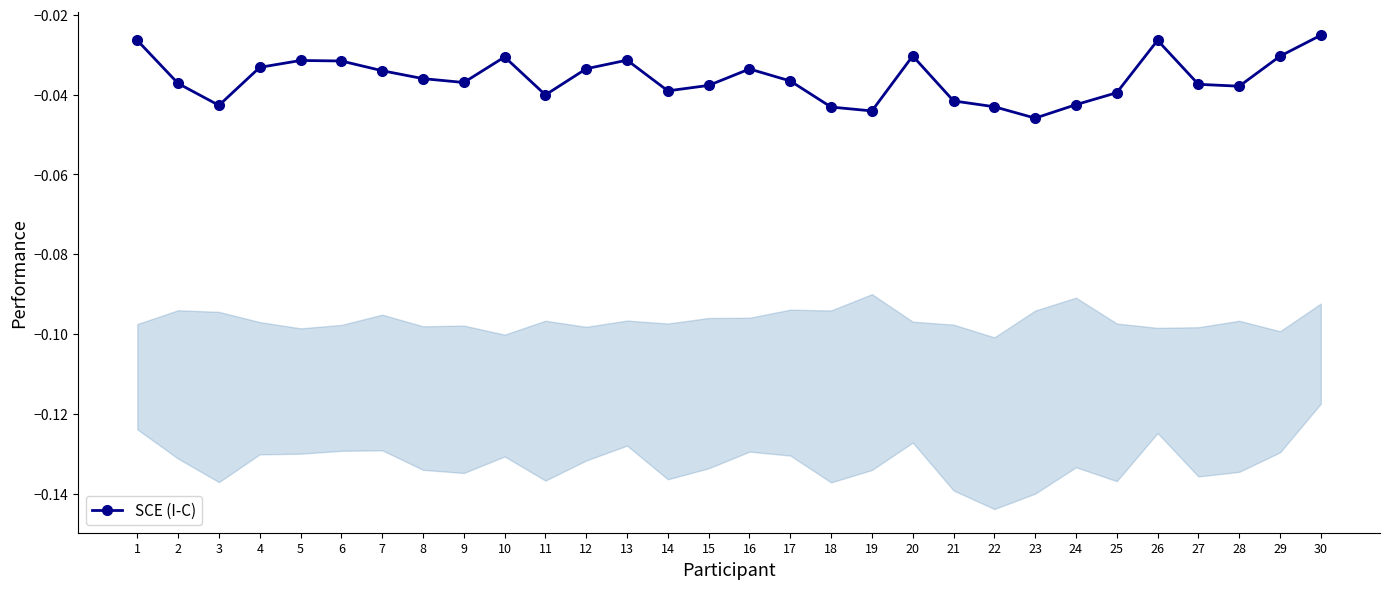

The value at 30 is -0.0. True or false?

True